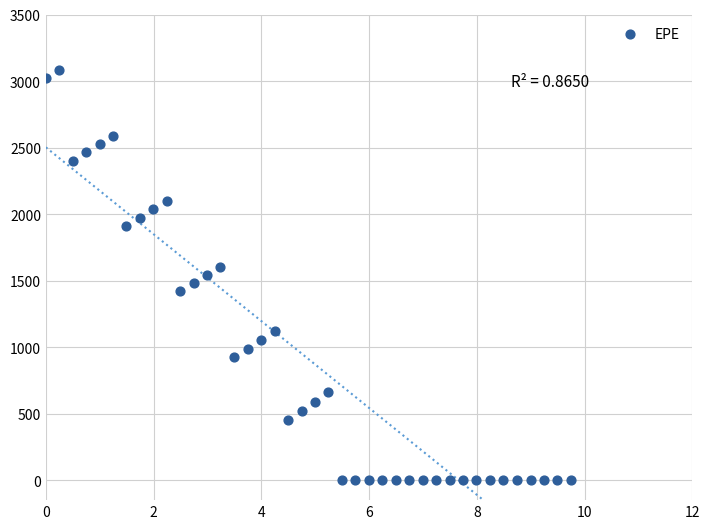

What is the range of X values (max minus min)?

9.7